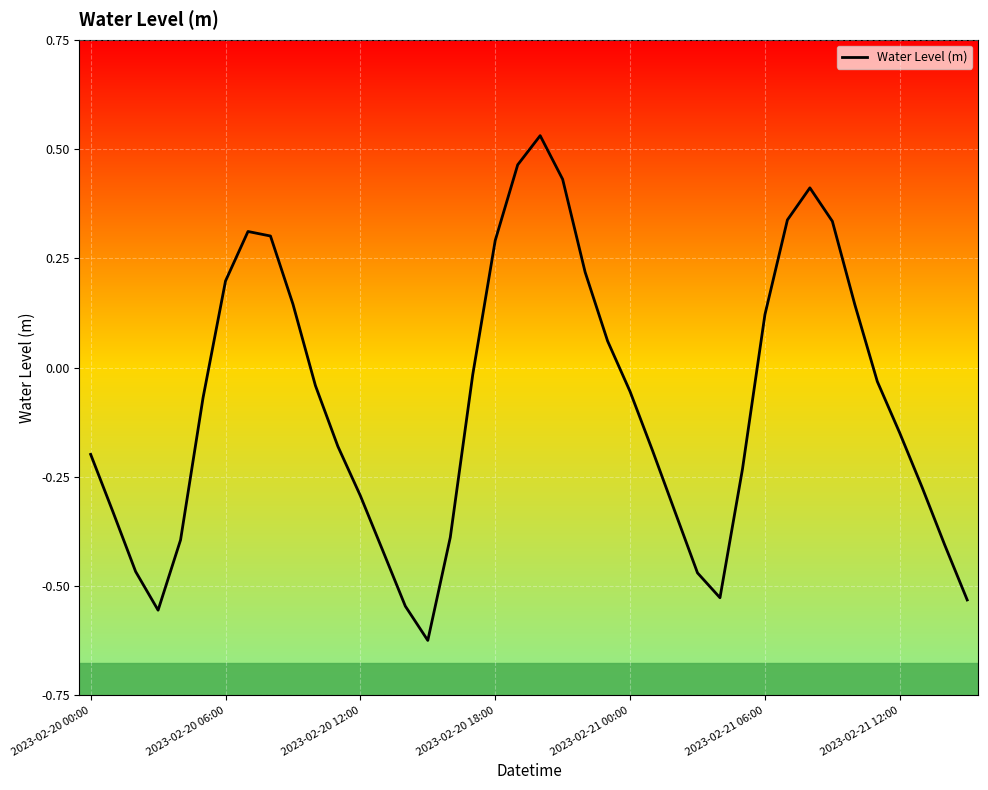

What is the difference between the maximum and minimum values?

1.2